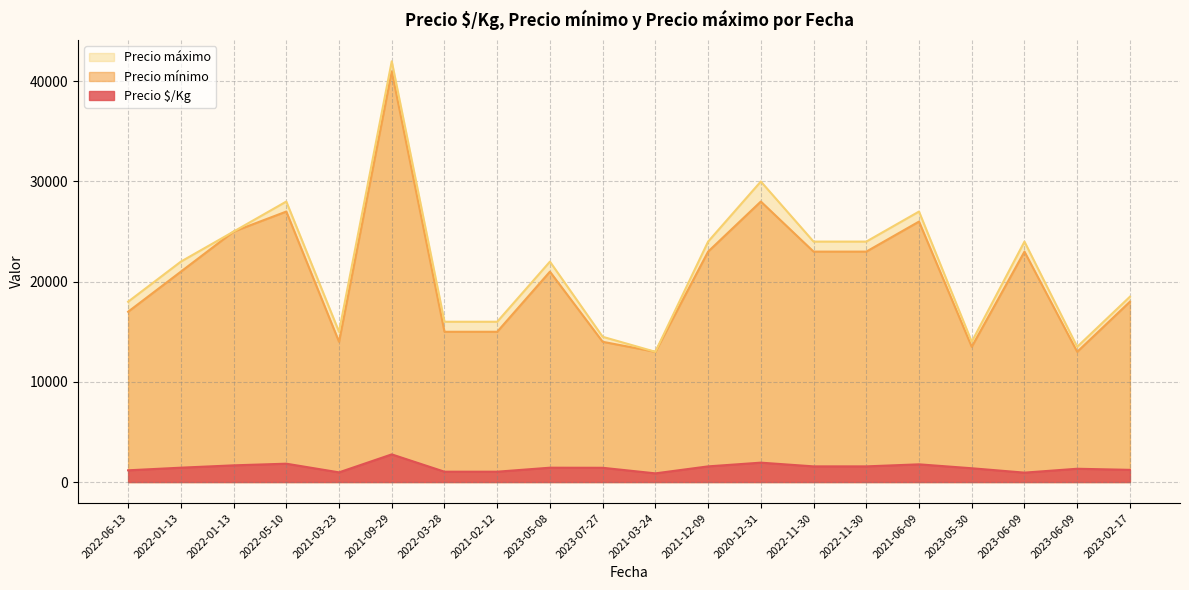

What are all the series names shown in the legend?

Precio máximo, Precio mínimo, Precio $/Kg